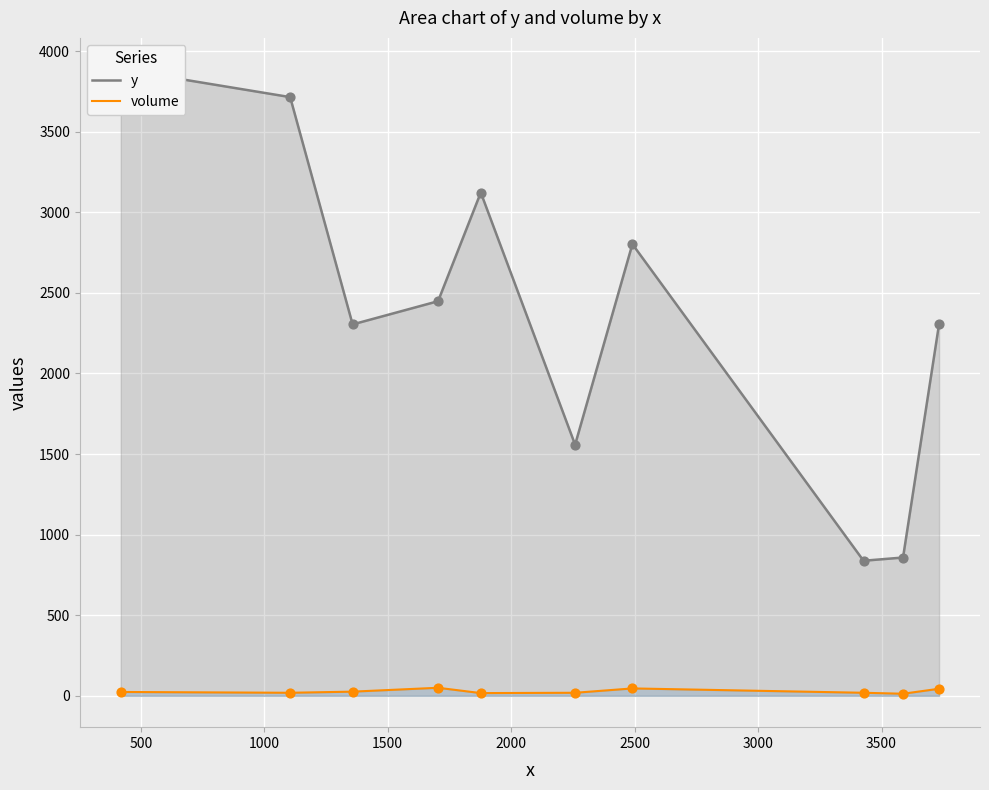

What are all the series names shown in the legend?

y, volume